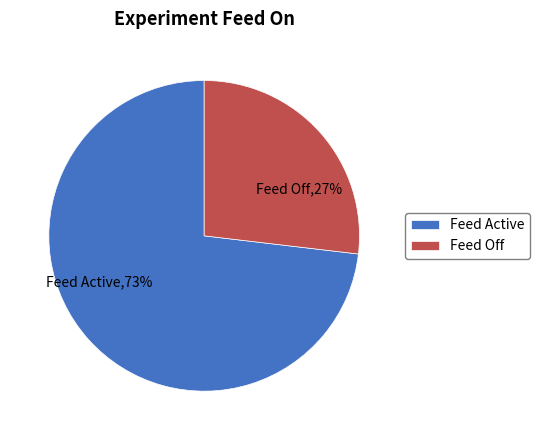

To the nearest percent, what is the difference between the largest and smallest slice percentages?

46%